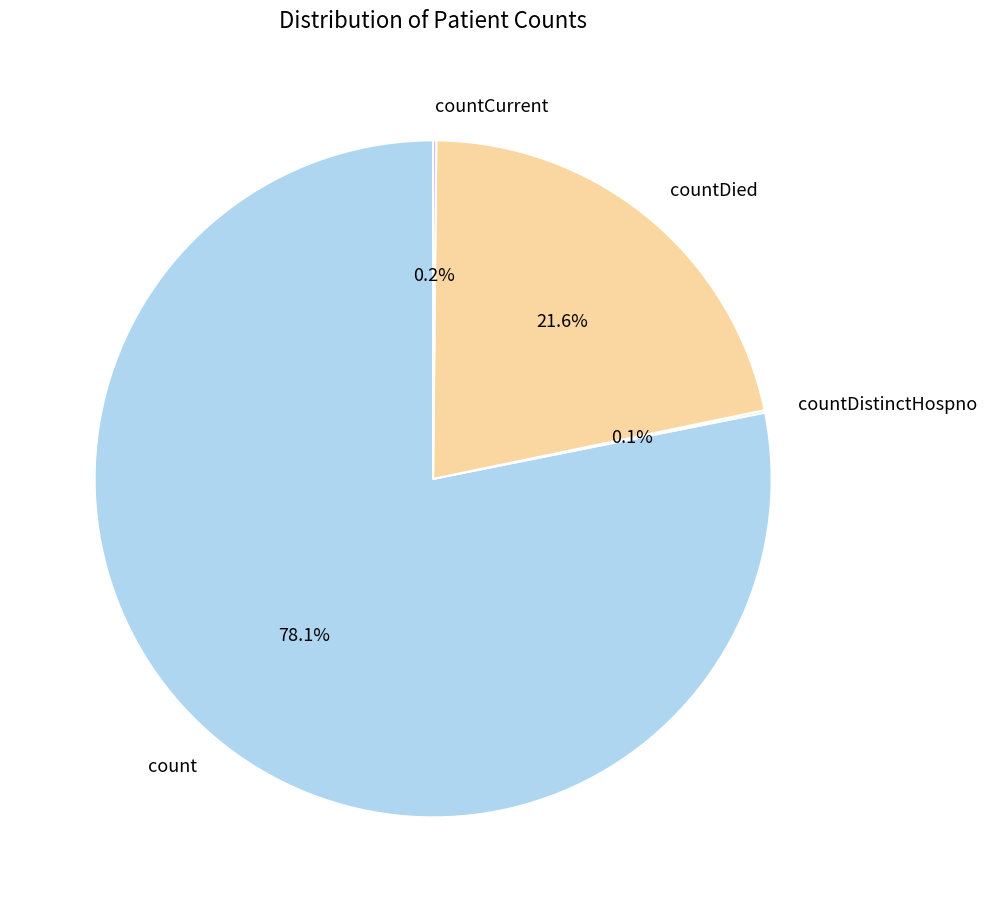

Which slice represents more than half of the pie?

count